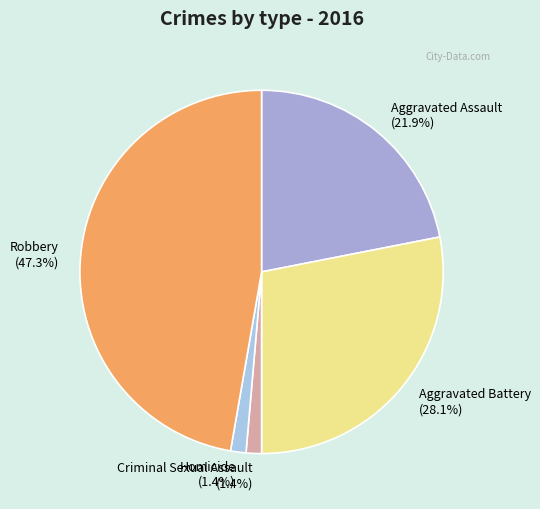

What percentage is NOT represented by Criminal Sexual Assault?

98.6%